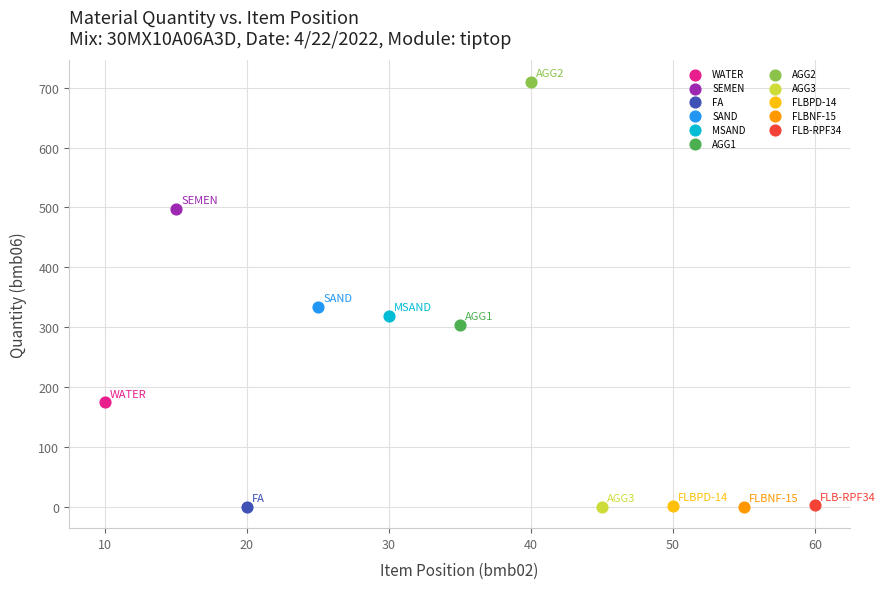

What are all the series names shown in the legend?

WATER, SEMEN, FA, SAND, MSAND, AGG1, AGG2, AGG3, FLBPD-14, FLBNF-15, FLB-RPF34